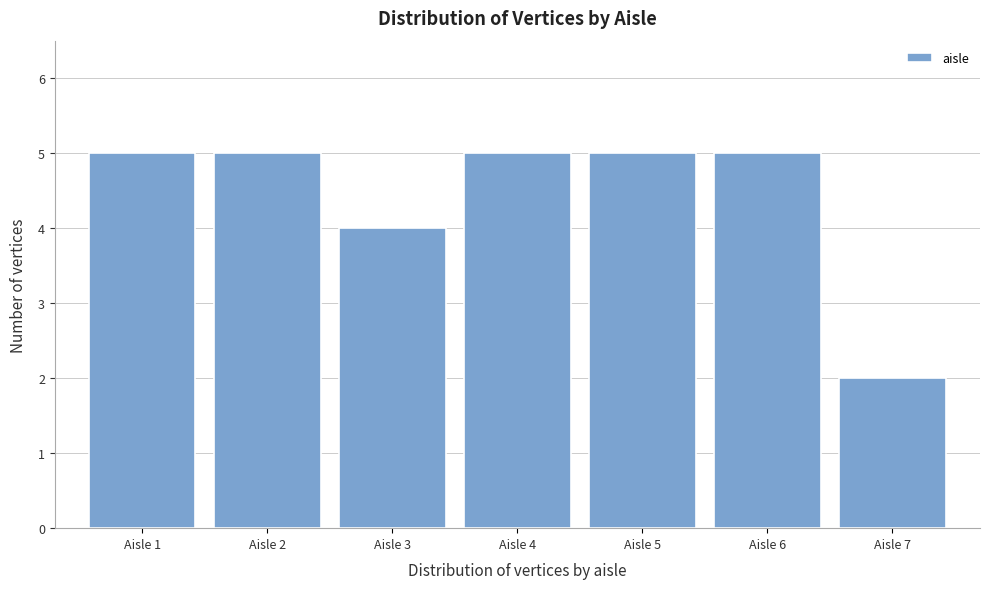

Reading left to right, list every bar in this chart as the range it spans on the x-axis followed by its height. The values are not printed on the chart, so give them approximately, as read against the axis.

0.5 to 1.5: 5
1.5 to 2.5: 5
2.5 to 3.5: 4
3.5 to 4.5: 5
4.5 to 5.5: 5
5.5 to 6.5: 5
6.5 to 7.5: 2